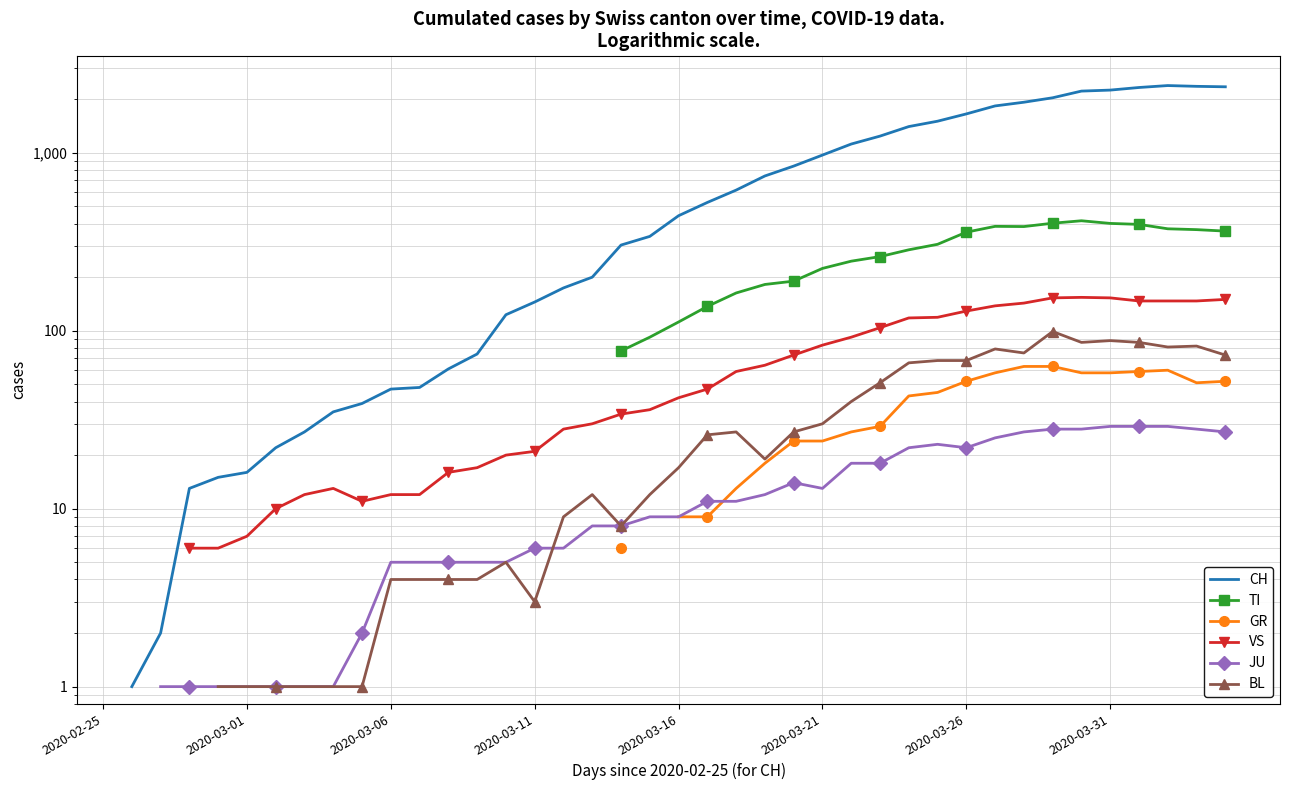

Is this an area chart (filled region under the line)?

No